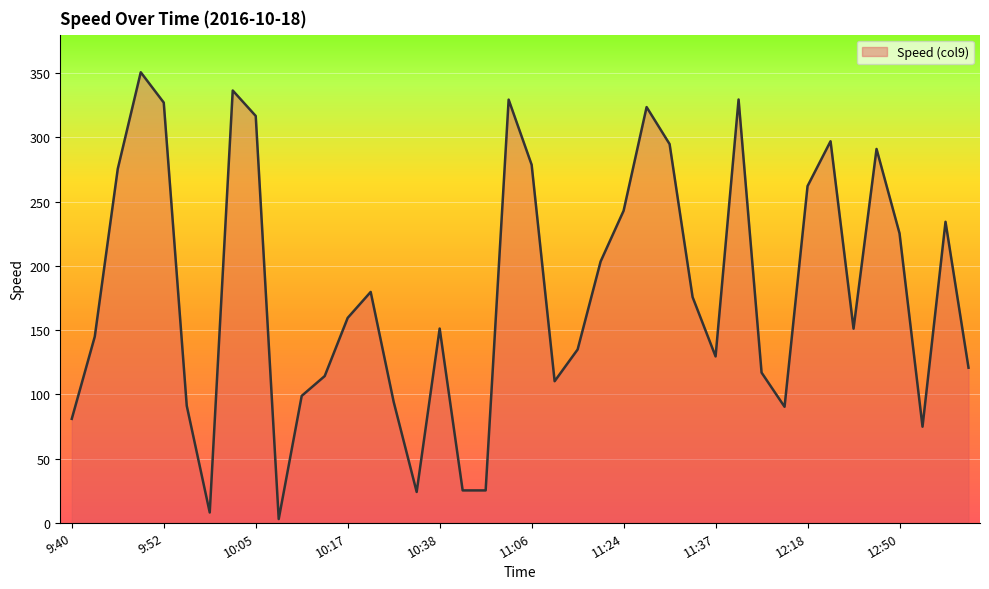

What is the greatest value displayed?

350.7